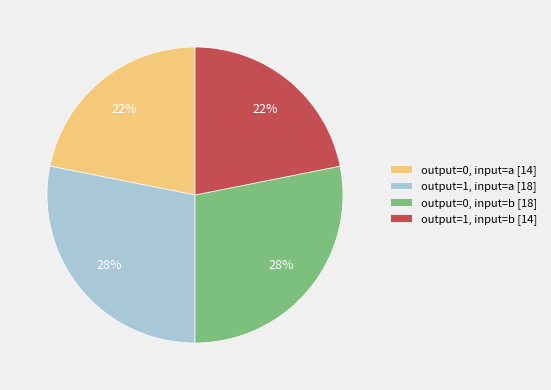

To the nearest percent, what percentage of the pie is output=0, input=a [14]?

22%